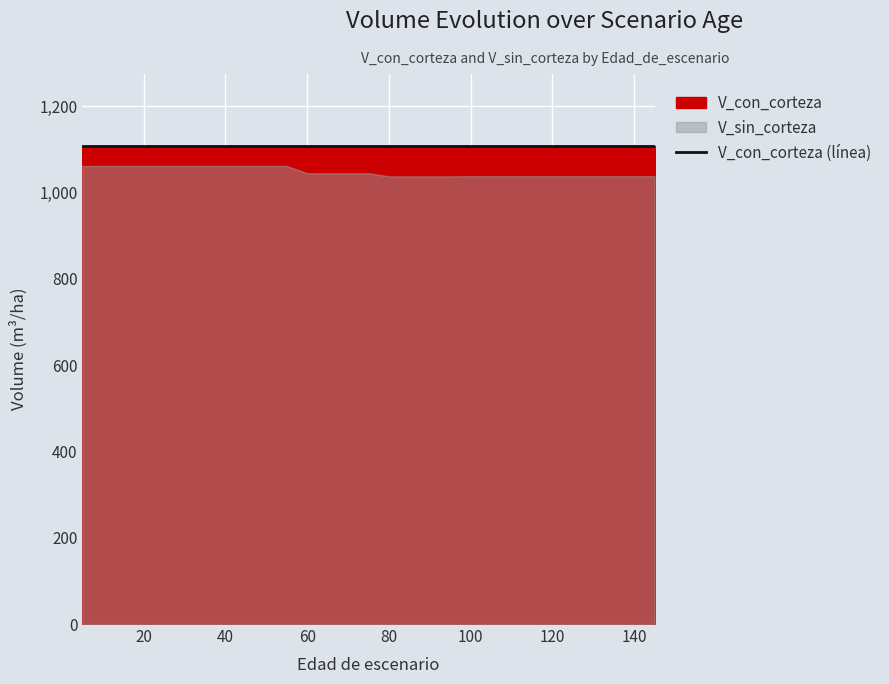

How many data points does each series have?

29